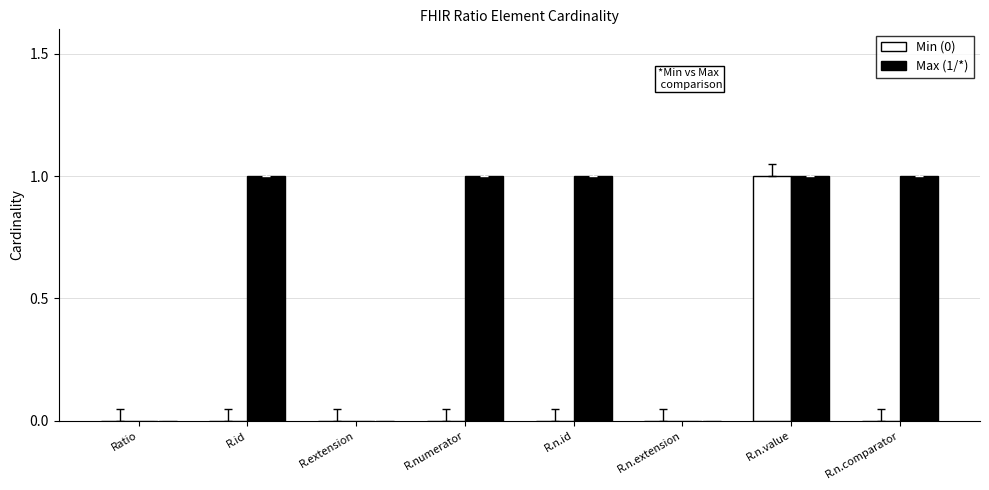

At which category is the sum across all series the highest?

R.n.value